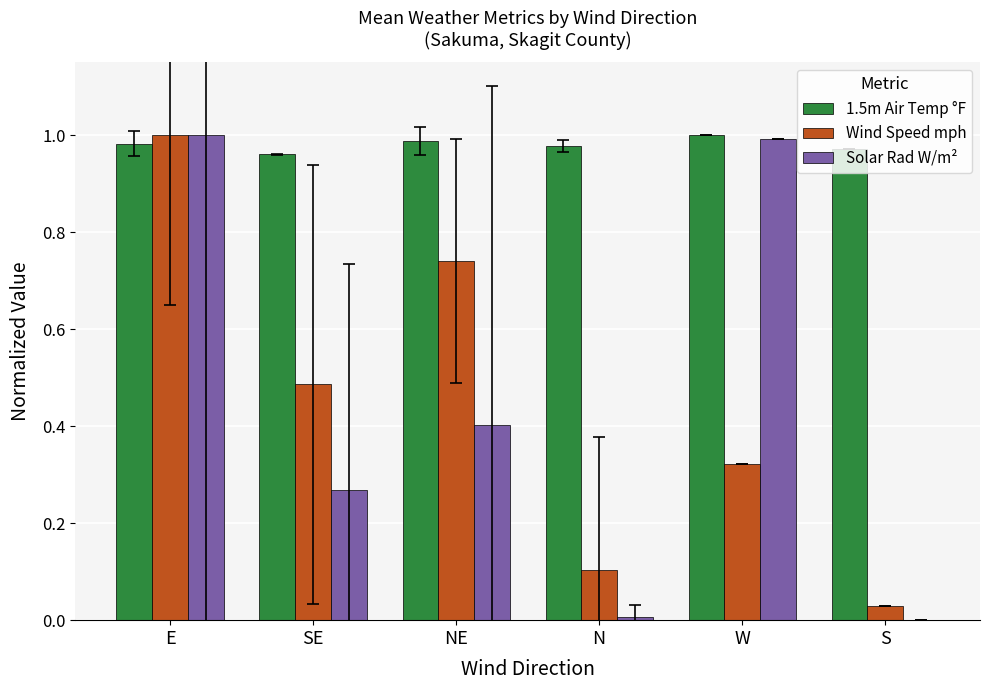

Which series changed the most between E and NE?

Solar Rad W/m²